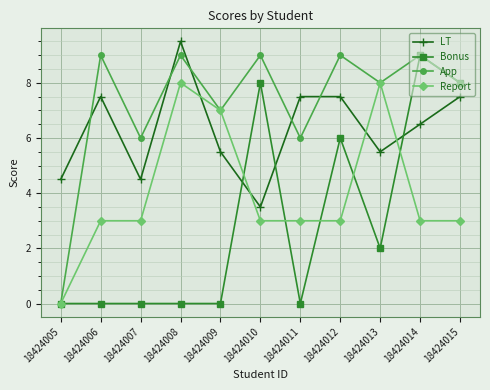

How many interior local peaks does the App series have?

5